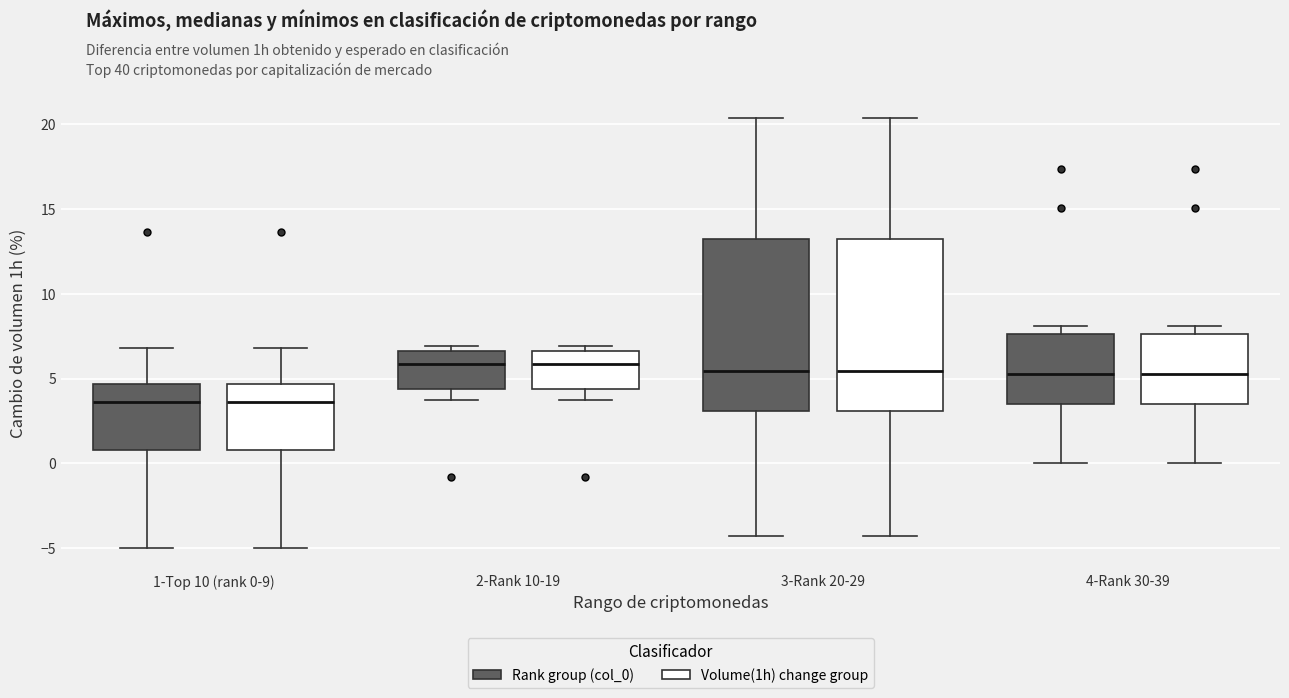

Where is the upper edge of the box for 2-Rank 10-19 (Rank group (col_0)) on the y-axis? The values are not printed on the chart, so give them approximately, as read against the axis.

6.5